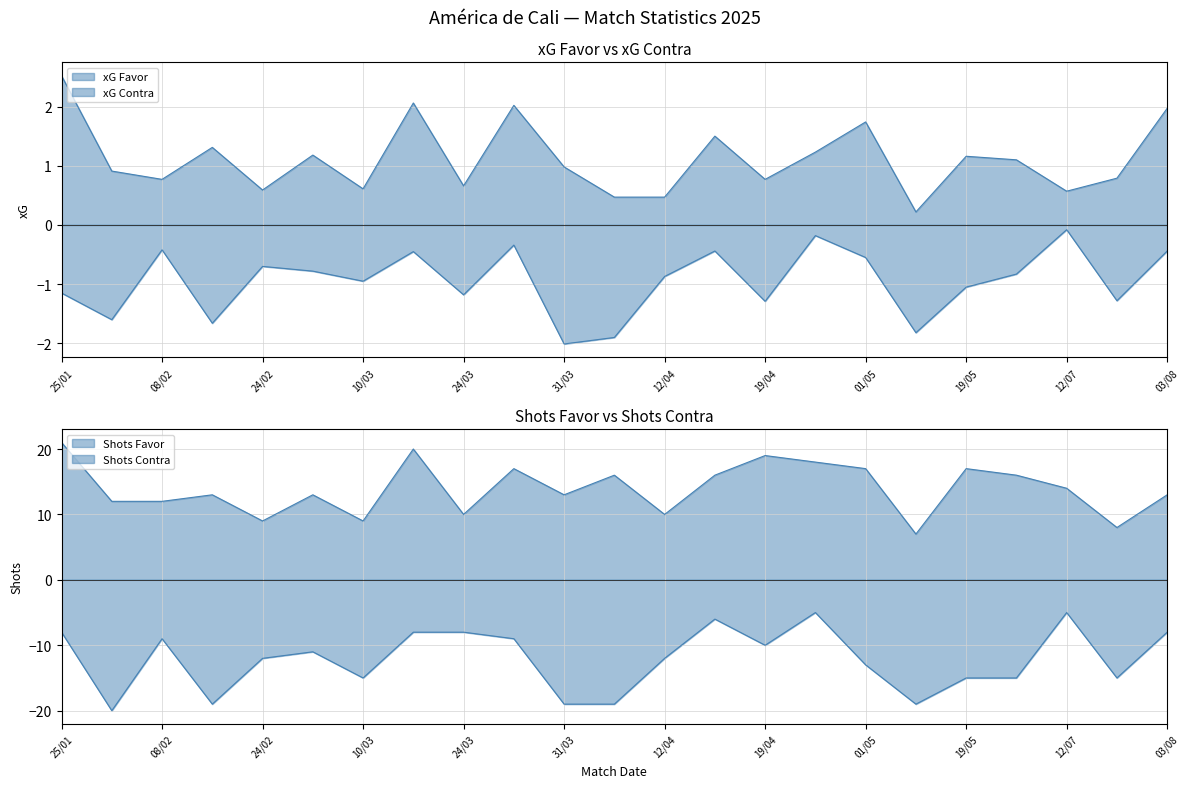

The value of xG Contra at 03/02 is -1.6. True or false?

True